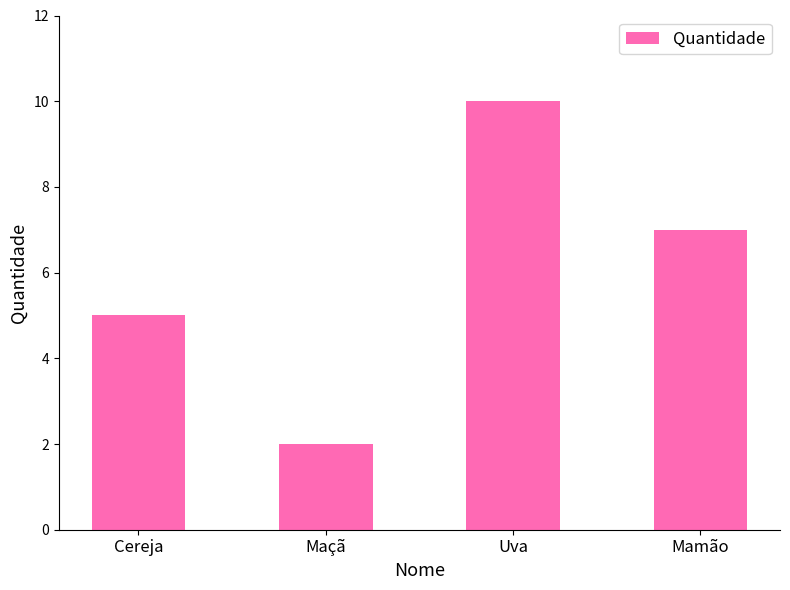

What is the label of the 2nd bar from the left?

Maçã